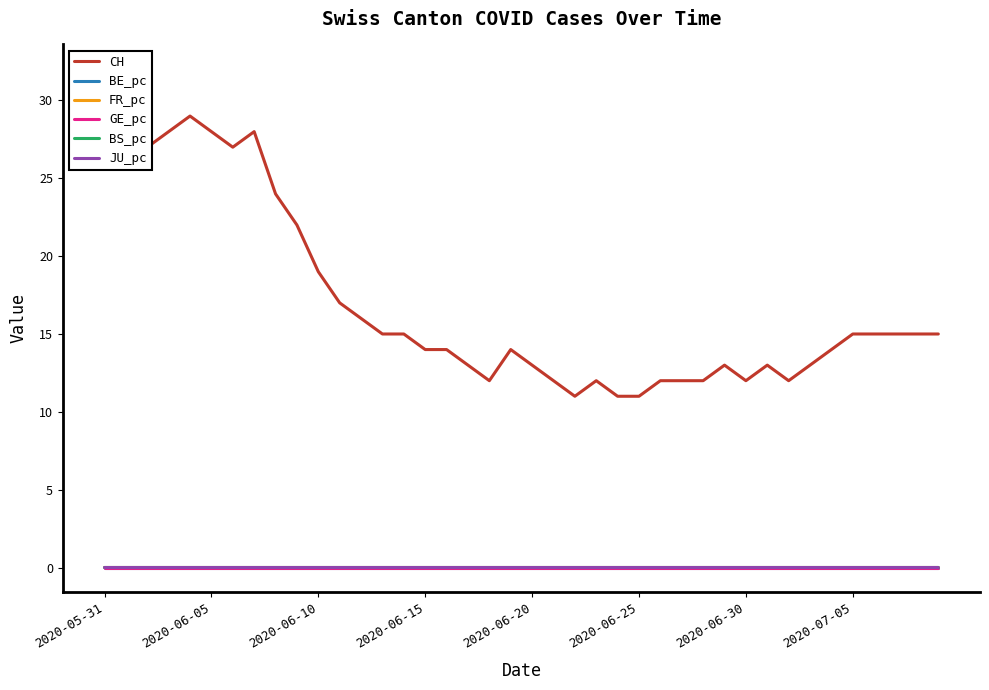

What is the value of the CH point at the 27th from the left?

12.0